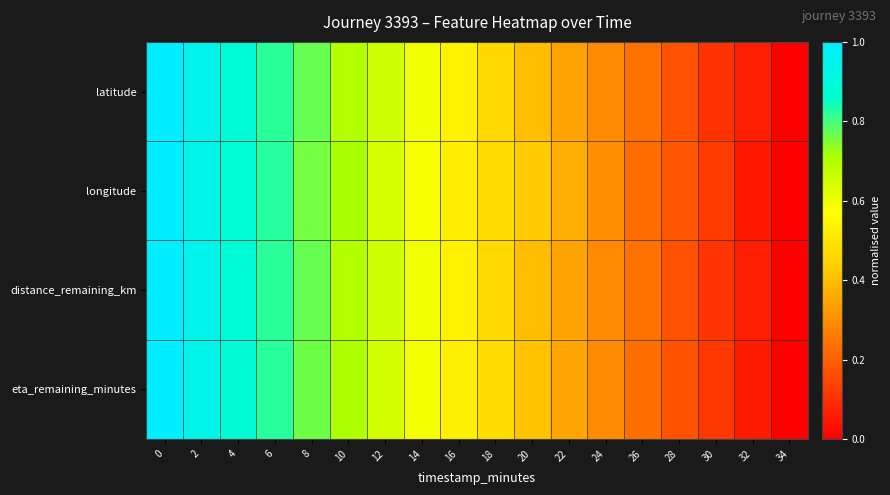

What is the total value across all series at 22?

1.4